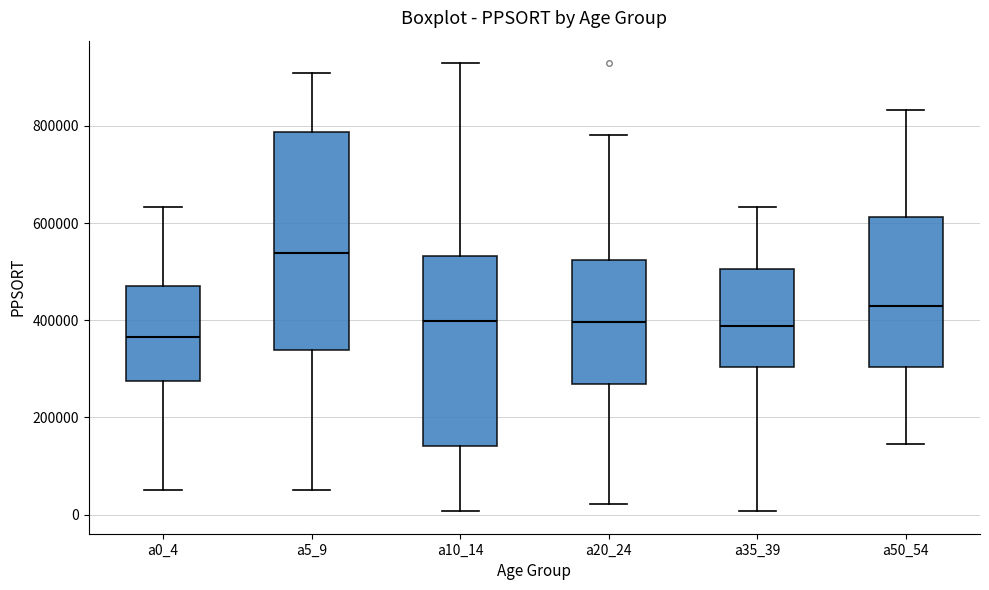

Which box has the highest median line?

a5_9